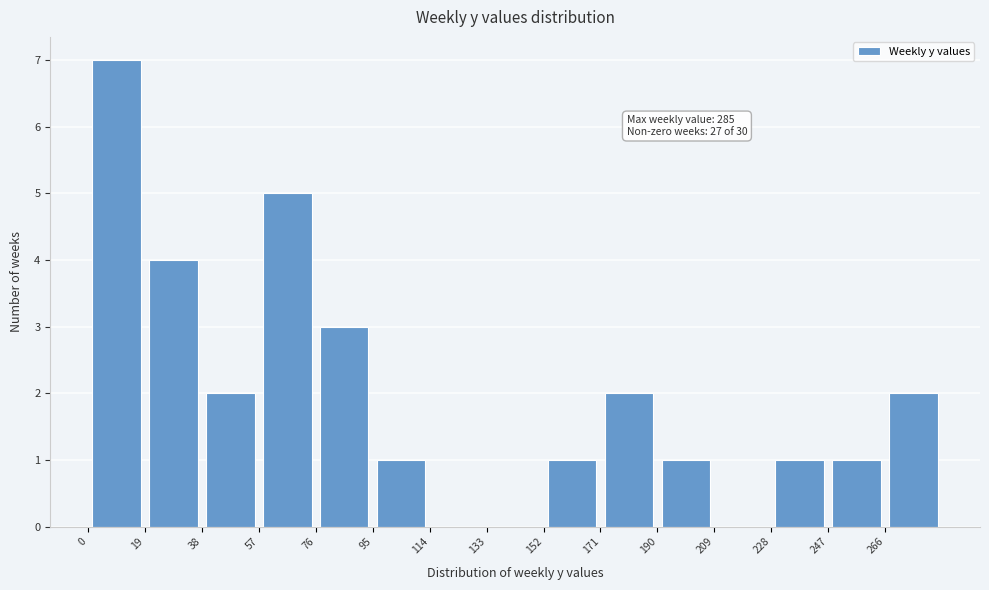

Which range on the x-axis has the tallest bar?

0 to 19